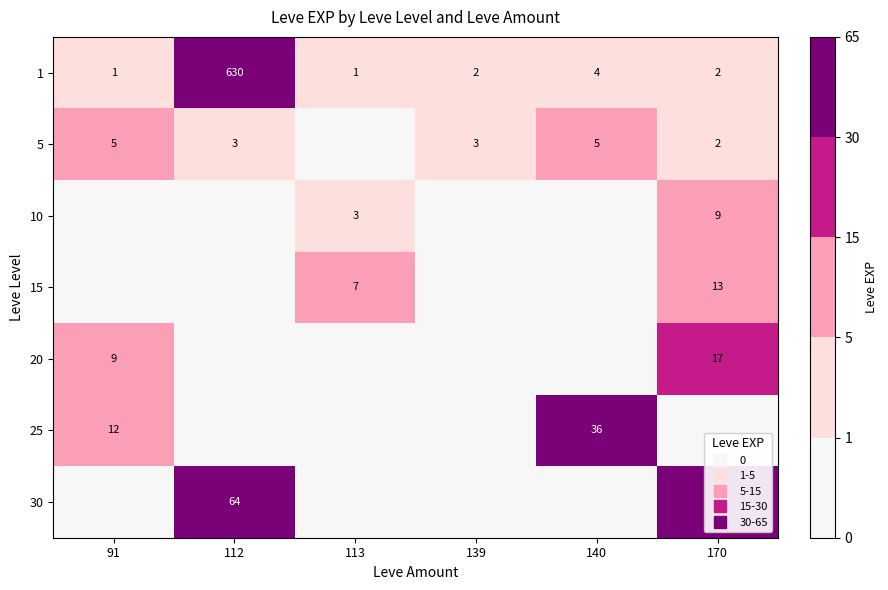

What is the difference between the 25 values at 170 and 91?

12